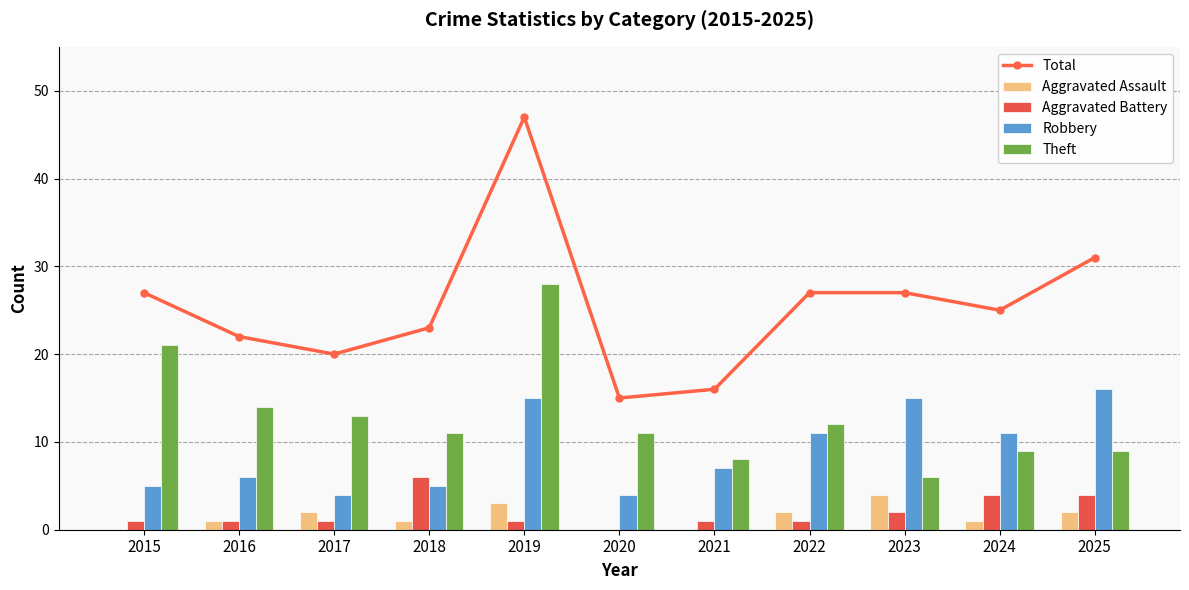

Which series has the largest total across all categories?

Total